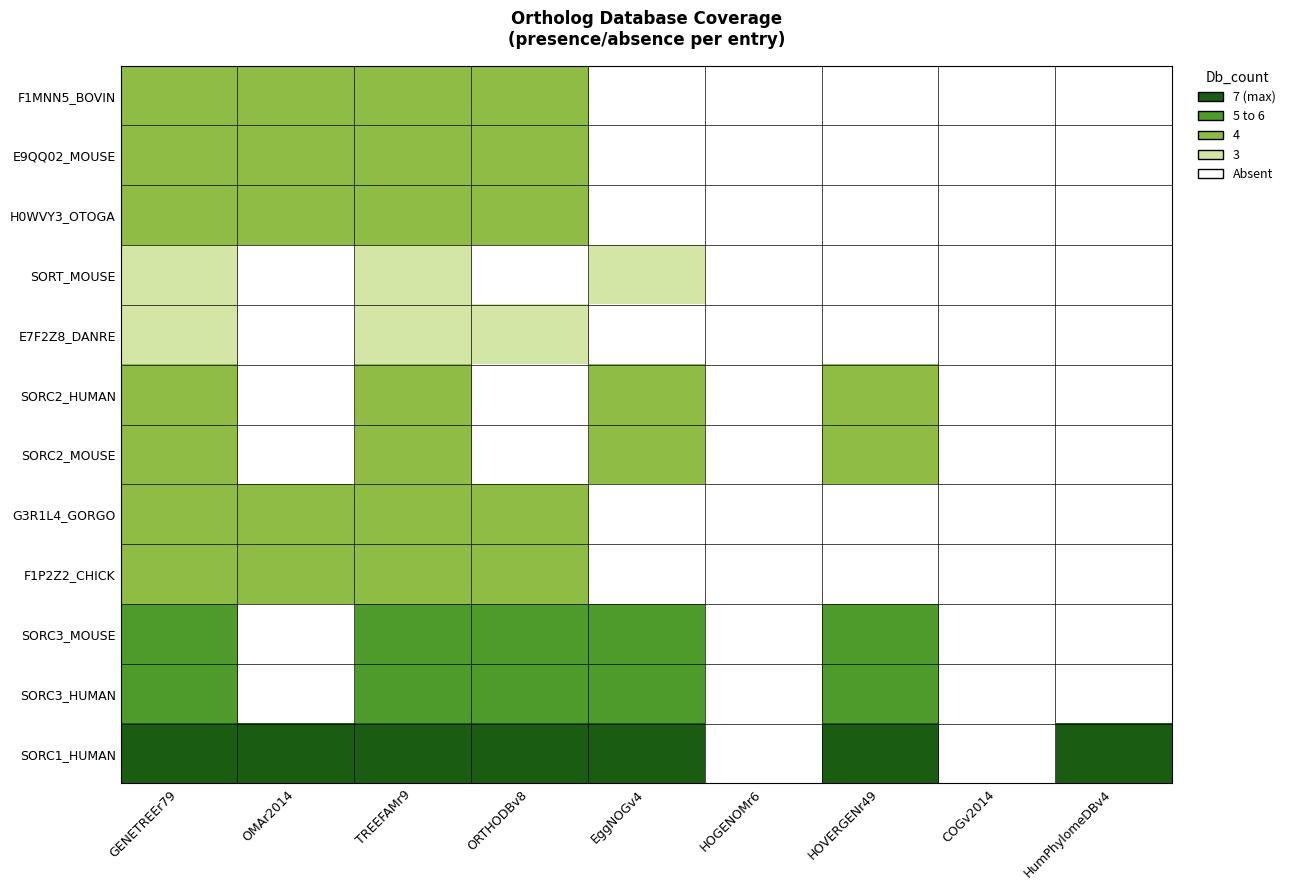

Which category has the highest value across all series?

GENETREEr79